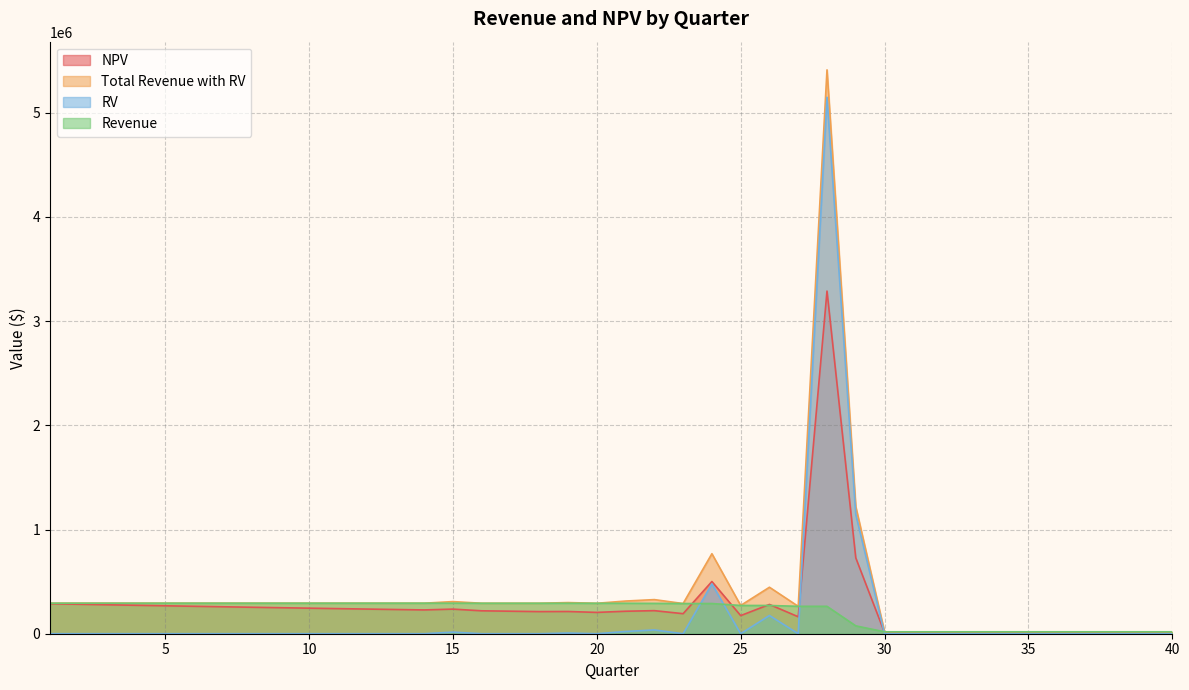

Which category has the highest value across all series?

28